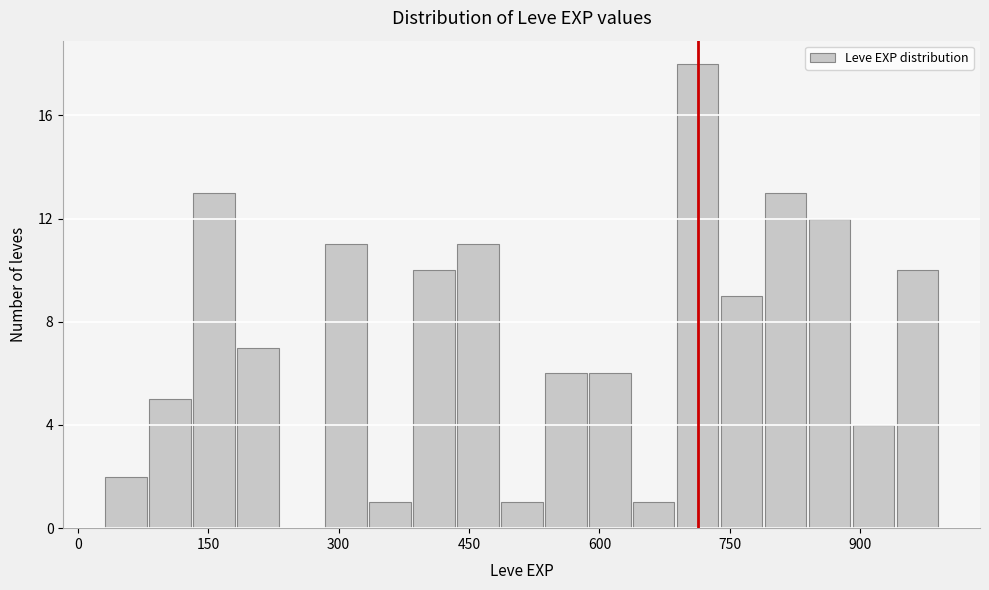

Around what value on the x-axis is the tallest bar? Give the approximate position of its centre, as read against the axis.

720